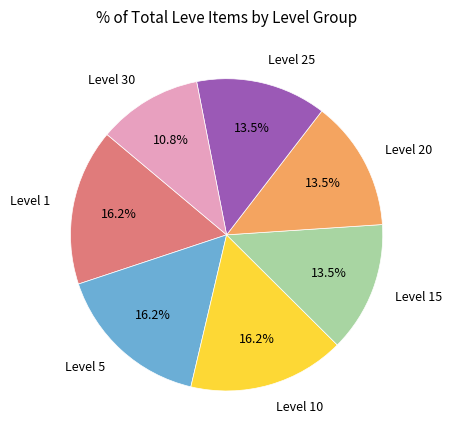

Which category has the smallest portion of the pie?

Level 30